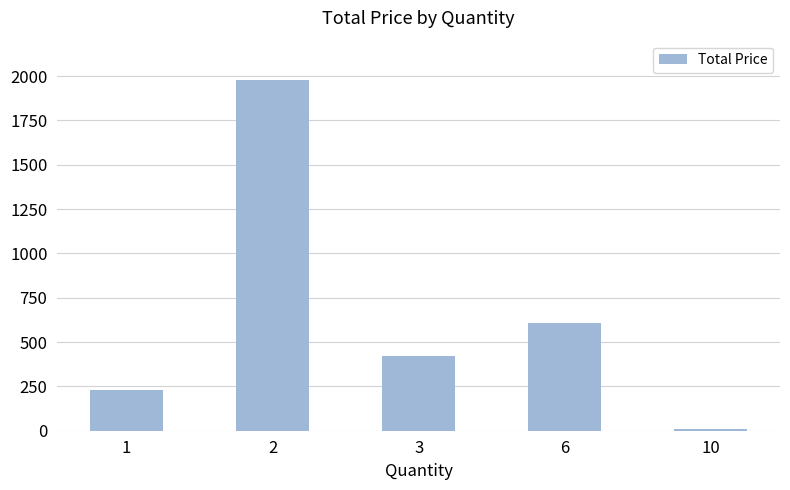

What is the ratio of the value at 2 to the value at 1?

8.6